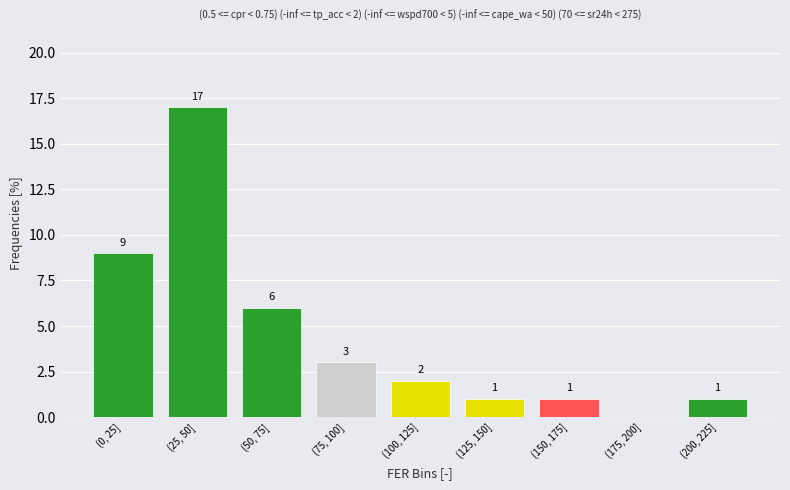

Reading left to right, extract all data points from this chart.

(0, 25]=9	(25, 50]=17	(50, 75]=6	(75, 100]=3	(100, 125]=2	(125, 150]=1	(150, 175]=1	(175, 200]=0	(200, 225]=1